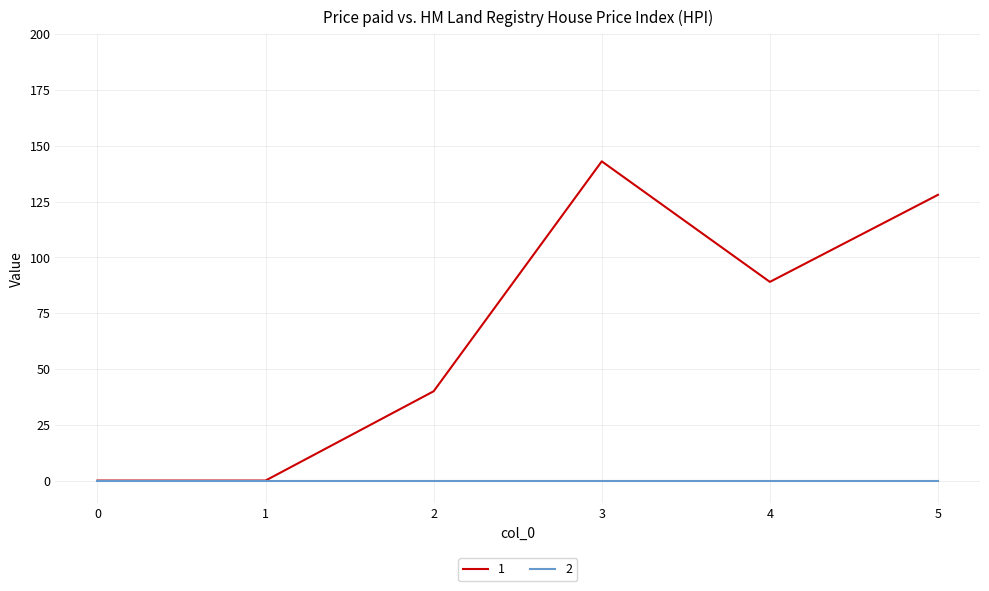

List the series in order of their overall mean, lowest first.

2, 1